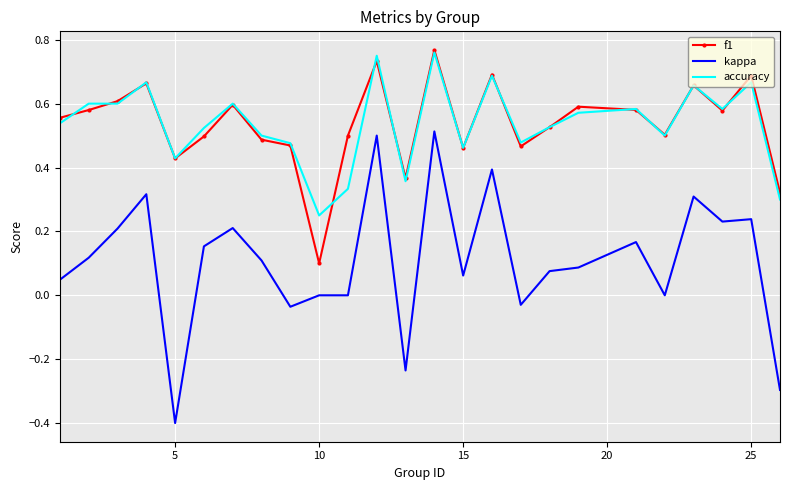

True or false: accuracy and kappa intersect in this chart.

False